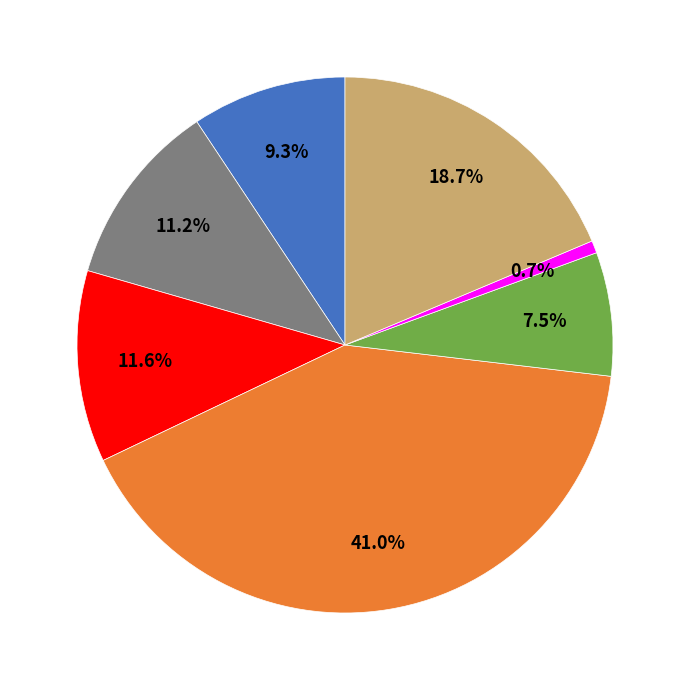

Count the number of slices in the pie.

7